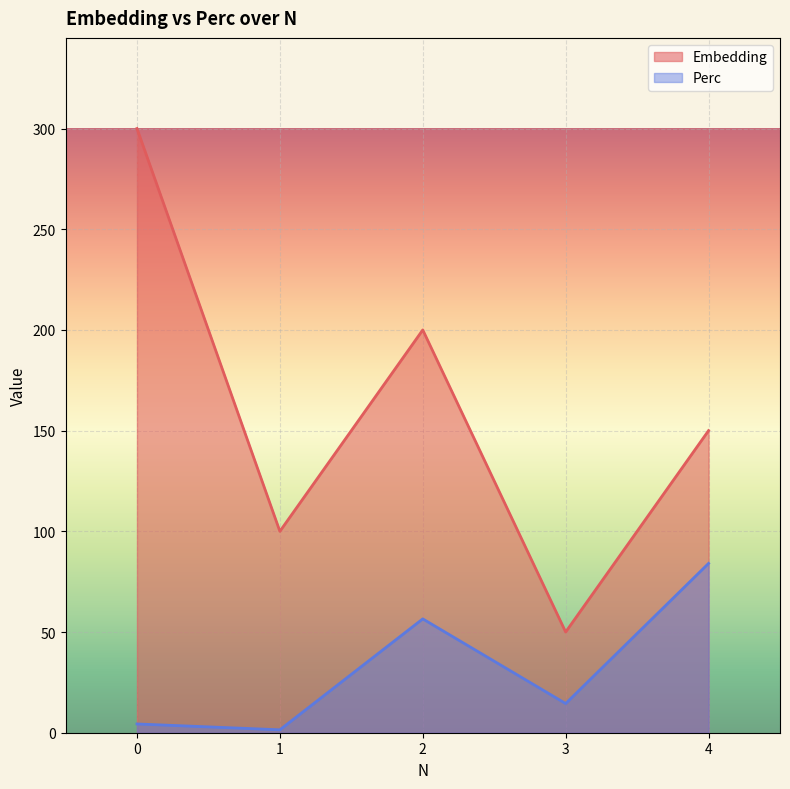

Between 2 and 4, which series saw the biggest shift?

Embedding